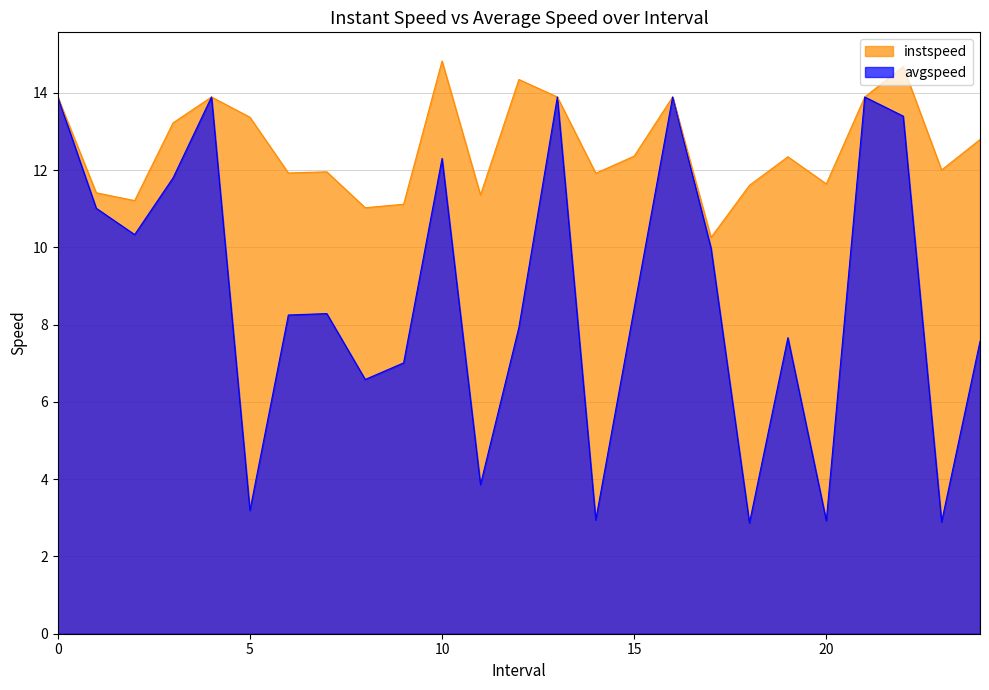

What is the value of the avgspeed point at the 18th from the left?

10.0